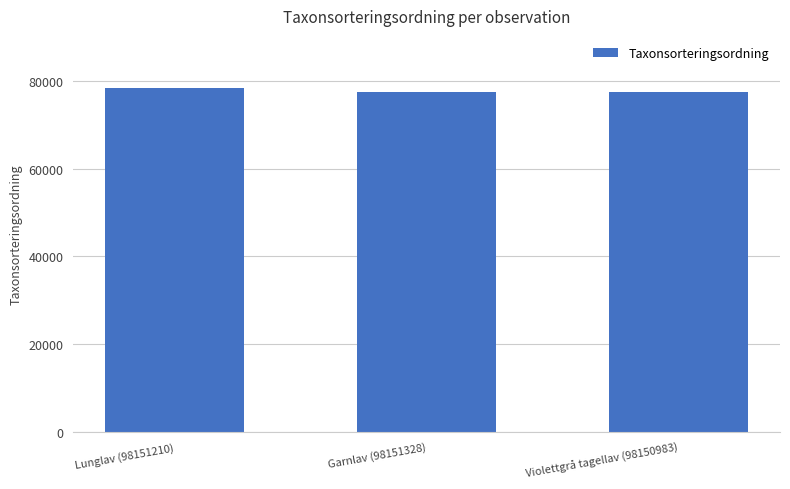

What is the change in value from Lunglav (98151210) to Violettgrå tagellav (98150983)?

-1028